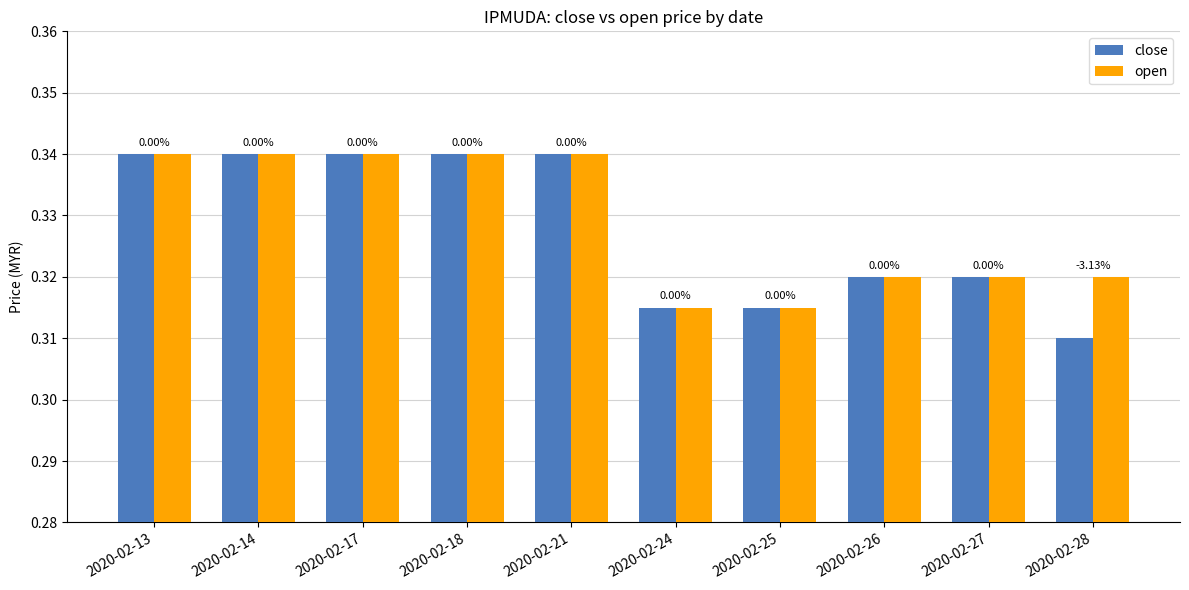

How many open values are between 0 and 1?

10